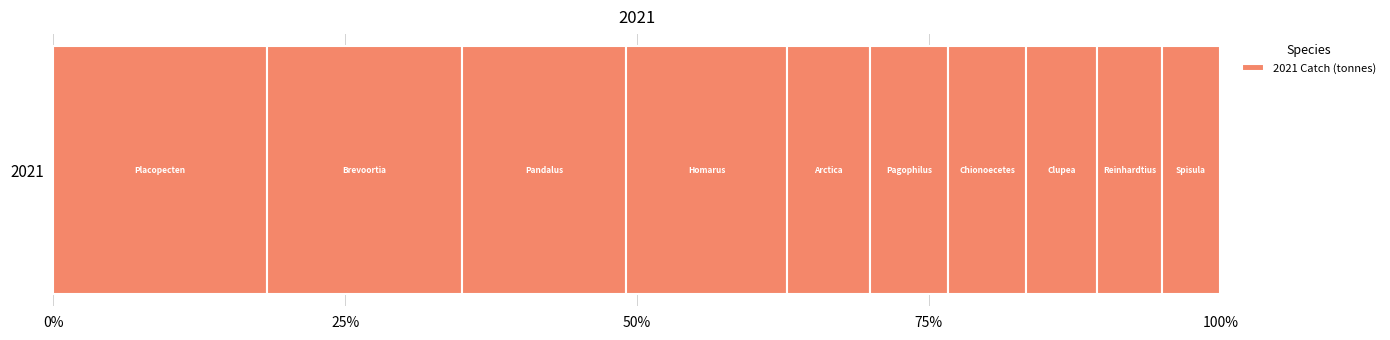

What is the value of the 6th bar from the left?

81425.0